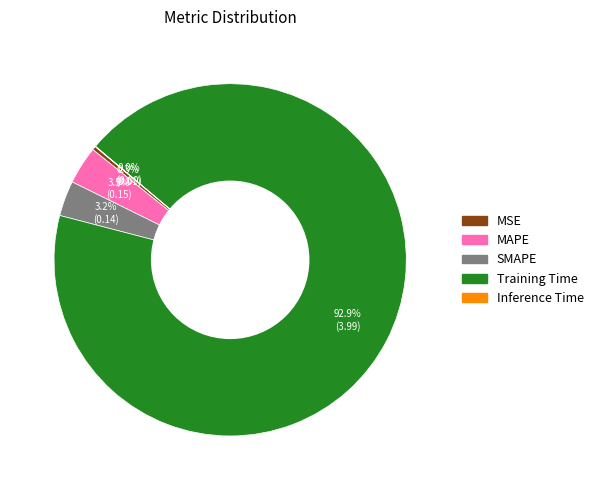

Which slice is the largest?

Training Time